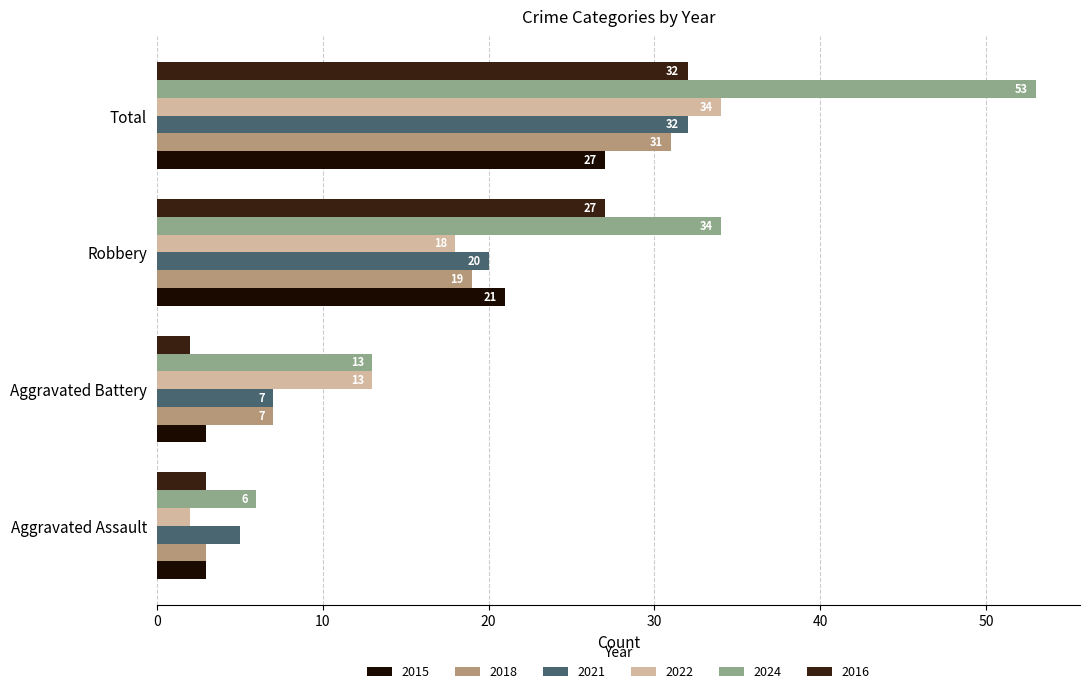

True or false: 2024 has a value of 8 at Aggravated Battery.

False